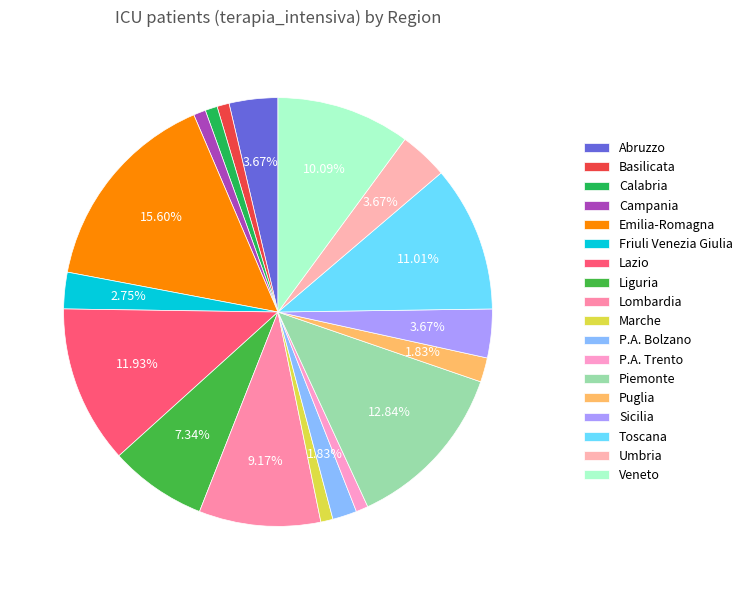

To the nearest percent, what portion does Sicilia represent?

4%